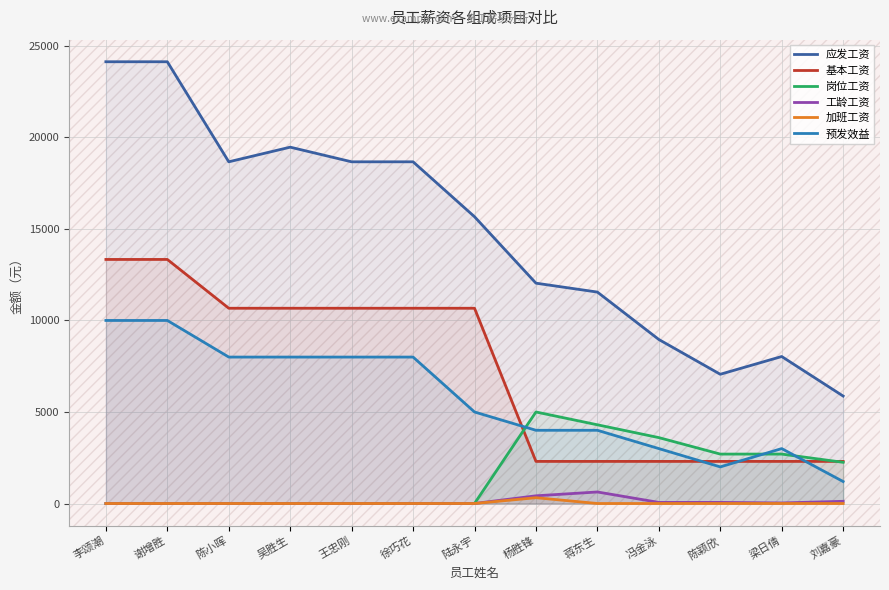

Reading left to right, transcribe all the data shown in this chart.

应发工资: 李颂潮=24133	谢增胜=24133	陈小晖=18667	吴胜生=19467	王忠刚=18667	徐巧花=18667	陆永宇=15667	杨胜锋=12037	蒋东生=11550	冯金泳=8960	陈颖欣=7060	梁日倩=8030	刘嘉豪=5870
基本工资: 李颂潮=13333	谢增胜=13333	陈小晖=10667	吴胜生=10667	王忠刚=10667	徐巧花=10667	陆永宇=10667	杨胜锋=2300	蒋东生=2300	冯金泳=2300	陈颖欣=2300	梁日倩=2300	刘嘉豪=2300
岗位工资: 李颂潮=0	谢增胜=0	陈小晖=0	吴胜生=0	王忠刚=0	徐巧花=0	陆永宇=0	杨胜锋=5000	蒋东生=4300	冯金泳=3600	陈颖欣=2700	梁日倩=2700	刘嘉豪=2250
工龄工资: 李颂潮=0	谢增胜=0	陈小晖=0	吴胜生=0	王忠刚=0	徐巧花=0	陆永宇=0	杨胜锋=420	蒋东生=630	冯金泳=60	陈颖欣=60	梁日倩=30	刘嘉豪=120
加班工资: 李颂潮=0	谢增胜=0	陈小晖=0	吴胜生=0	王忠刚=0	徐巧花=0	陆永宇=0	杨胜锋=317	蒋东生=0	冯金泳=0	陈颖欣=0	梁日倩=0	刘嘉豪=0
预发效益: 李颂潮=10000	谢增胜=10000	陈小晖=8000	吴胜生=8000	王忠刚=8000	徐巧花=8000	陆永宇=5000	杨胜锋=4000	蒋东生=4000	冯金泳=3000	陈颖欣=2000	梁日倩=3000	刘嘉豪=1200